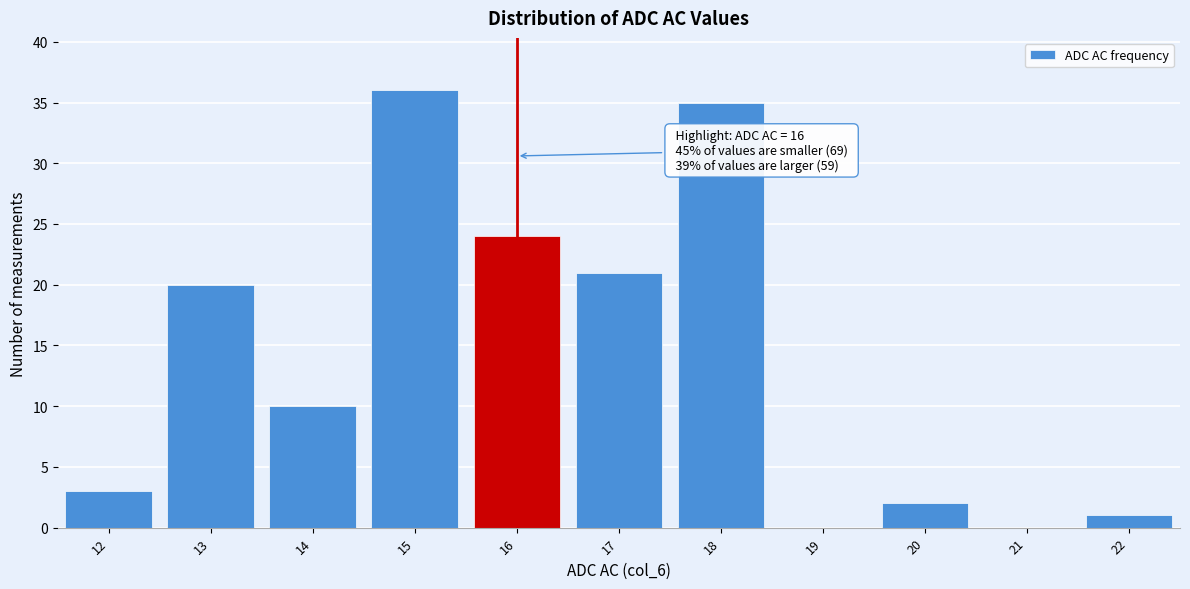

Which range on the x-axis has the tallest bar?

14.5 to 15.5